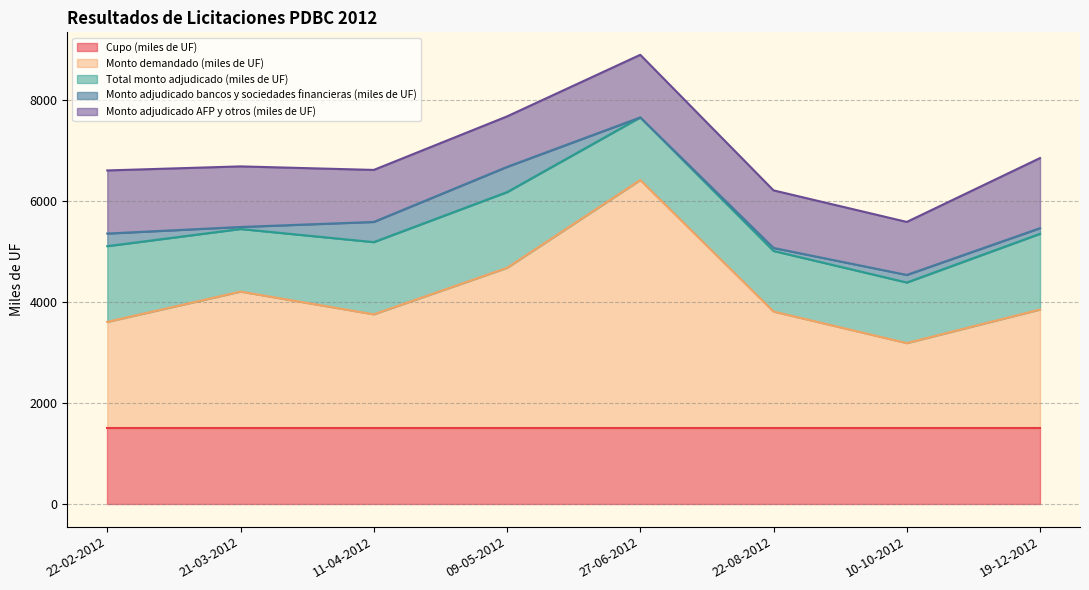

Reading left to right, transcribe all the data shown in this chart.

Cupo (miles de UF): 22-02-2012=1500	21-03-2012=1500	11-04-2012=1500	09-05-2012=1500	27-06-2012=1500	22-08-2012=1500	10-10-2012=1500	19-12-2012=1500
Monto demandado (miles de UF): 22-02-2012=2110	21-03-2012=2710	11-04-2012=2260	09-05-2012=3180	27-06-2012=4920	22-08-2012=2315	10-10-2012=1690	19-12-2012=2355
Total monto adjudicado (miles de UF): 22-02-2012=1500	21-03-2012=1240	11-04-2012=1430	09-05-2012=1500	27-06-2012=1240	22-08-2012=1200	10-10-2012=1200	19-12-2012=1500
Monto adjudicado bancos y sociedades financieras (miles de UF): 22-02-2012=250	21-03-2012=40	11-04-2012=400	09-05-2012=500	27-06-2012=0	22-08-2012=60	10-10-2012=150	19-12-2012=112
Monto adjudicado AFP y otros (miles de UF): 22-02-2012=1250	21-03-2012=1200	11-04-2012=1030	09-05-2012=1000	27-06-2012=1240	22-08-2012=1140	10-10-2012=1050	19-12-2012=1388